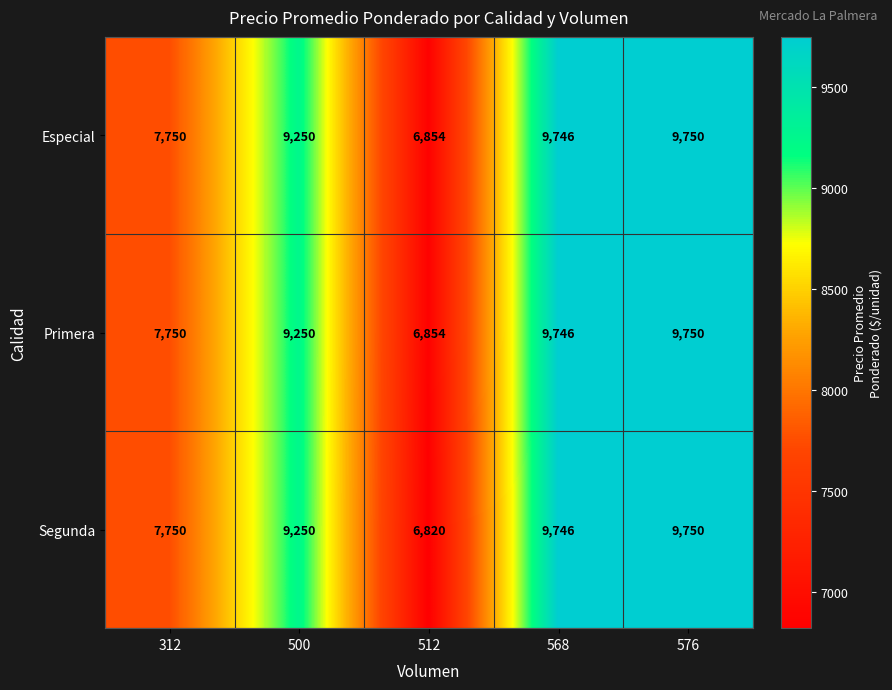

Reading left to right, extract all data points from this chart.

Especial: 7750	9250	6854	9746	9750
Primera: 7750	9250	6854	9746	9750
Segunda: 7750	9250	6820	9746	9750